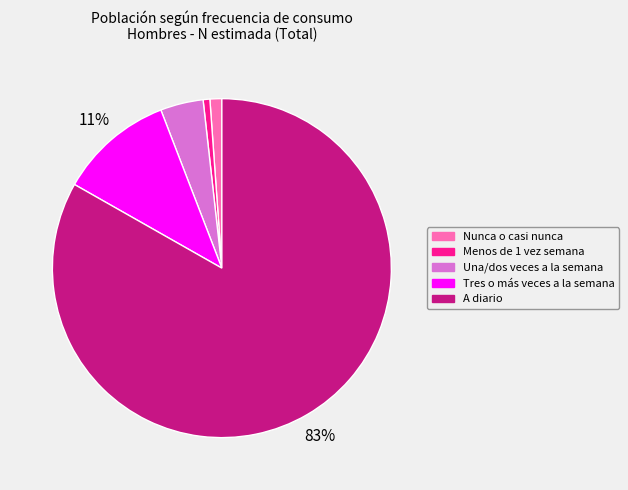

How many slices are in this pie chart?

5